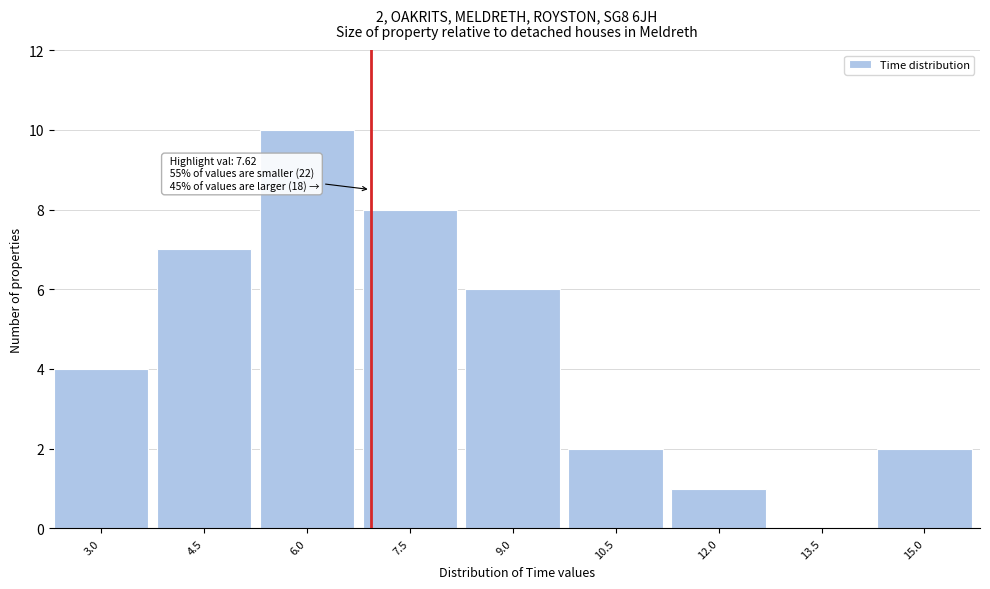

Reading left to right, what are all the values shown in this chart?

3.0=4	4.5=7	6.0=10	7.5=8	9.0=6	10.5=2	12.0=1	13.5=0	15.0=2